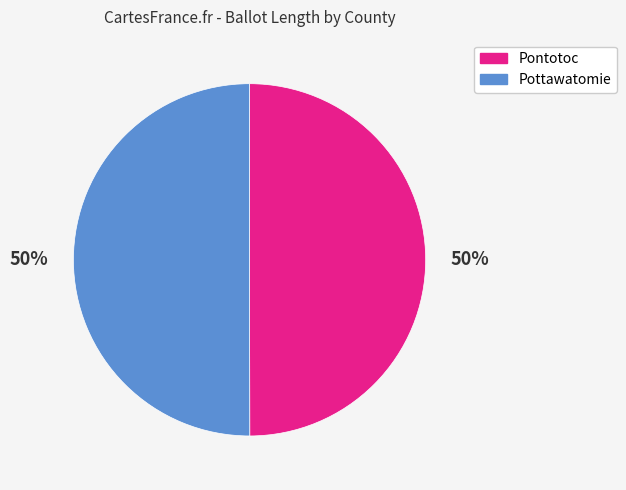

To the nearest percent, what portion does Pontotoc represent?

50%